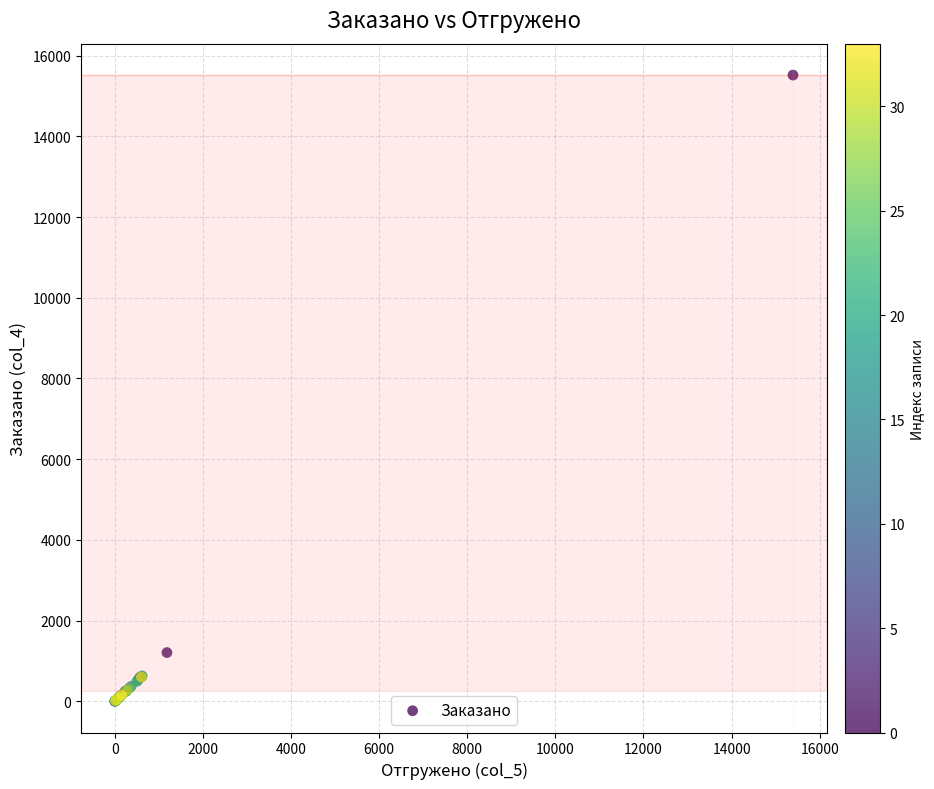

What Y value in the scatter plot is closest to 7760?

1209.9